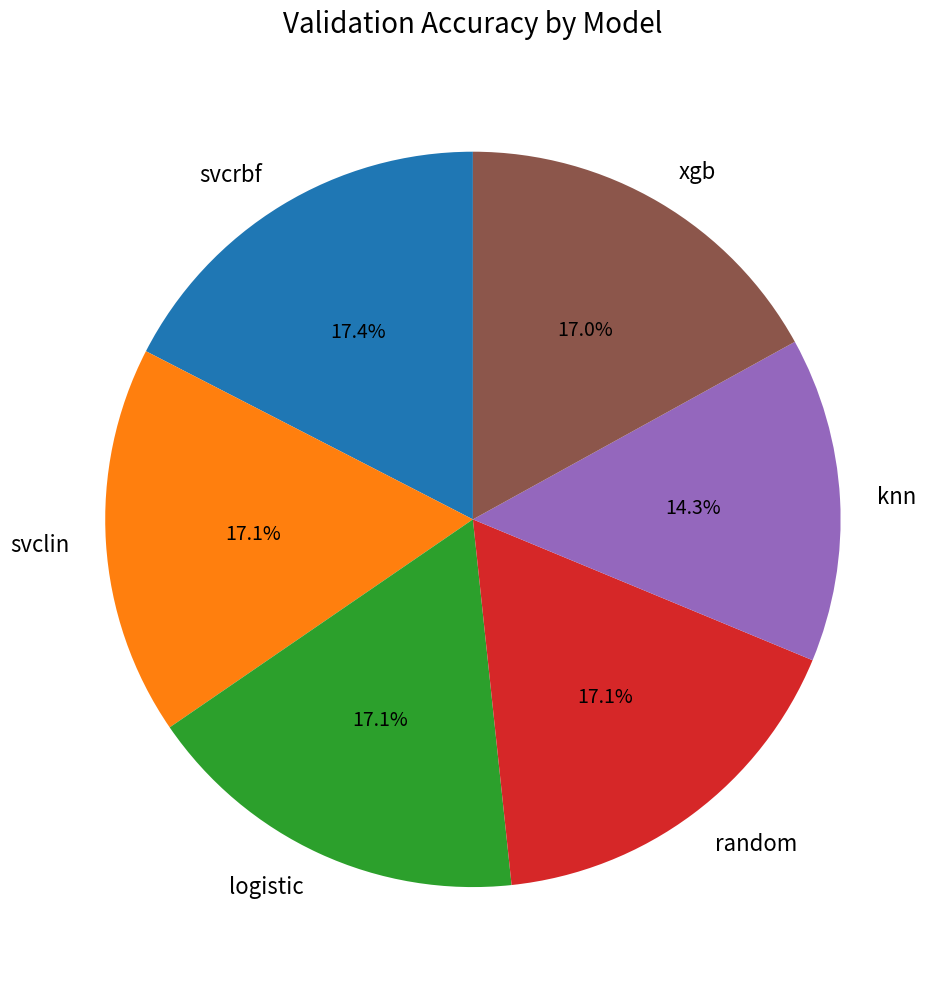

Count the number of slices in the pie.

6